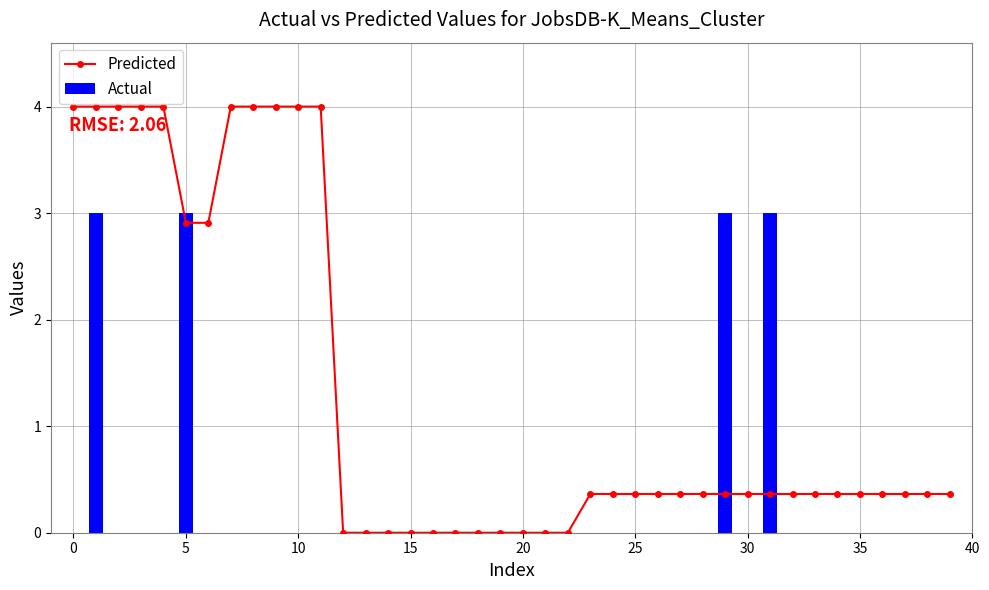

How many groups of bars are there?

40